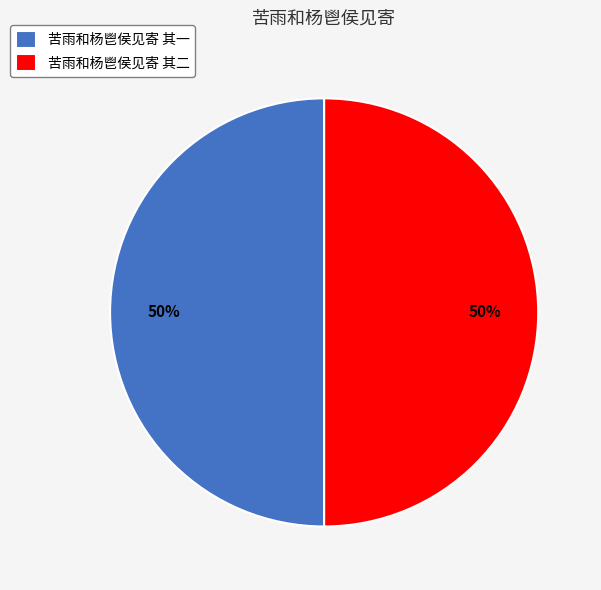

Do 苦雨和杨鬯侯见寄 其二 and 苦雨和杨鬯侯见寄 其一 together represent more than half of the pie?

Yes